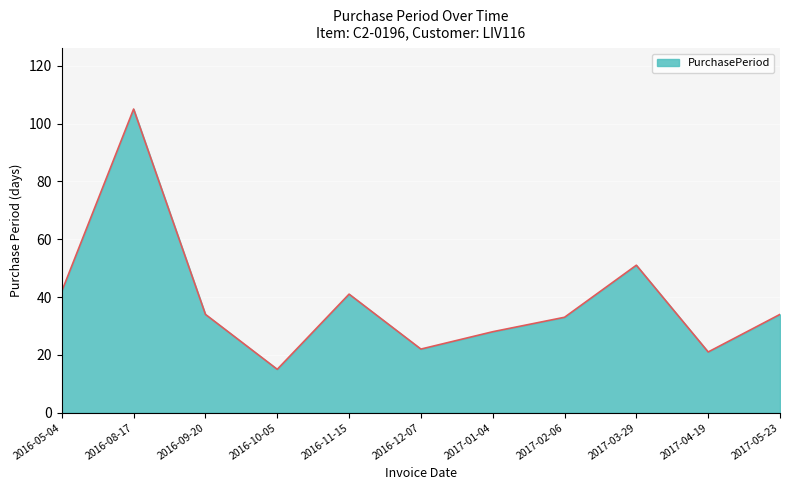

Does the chart display data point markers on the line(s)?

No